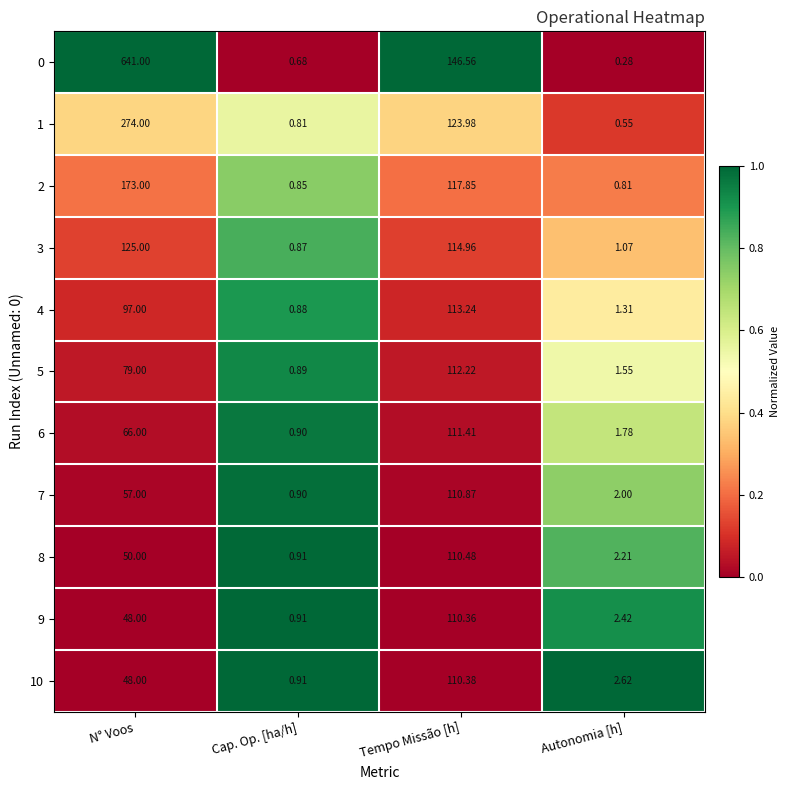

At which label does 10 reach its minimum?

Cap. Op. [ha/h]